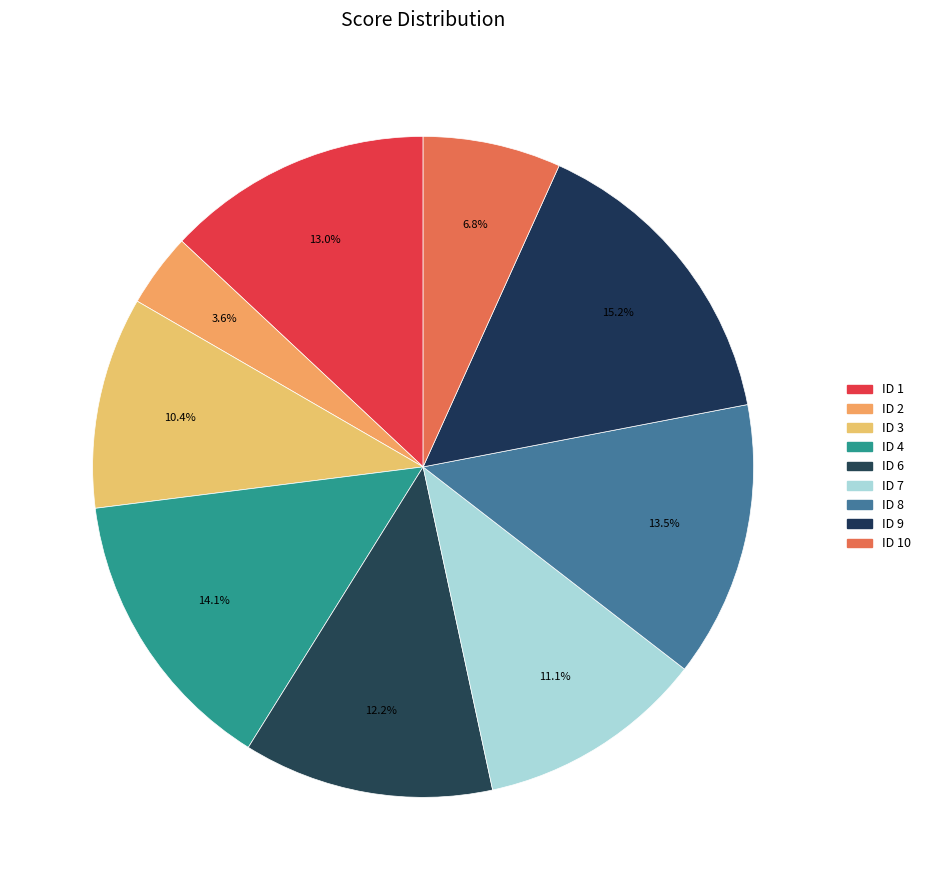

The ID 6 slice represents 19% of the pie. True or false?

False